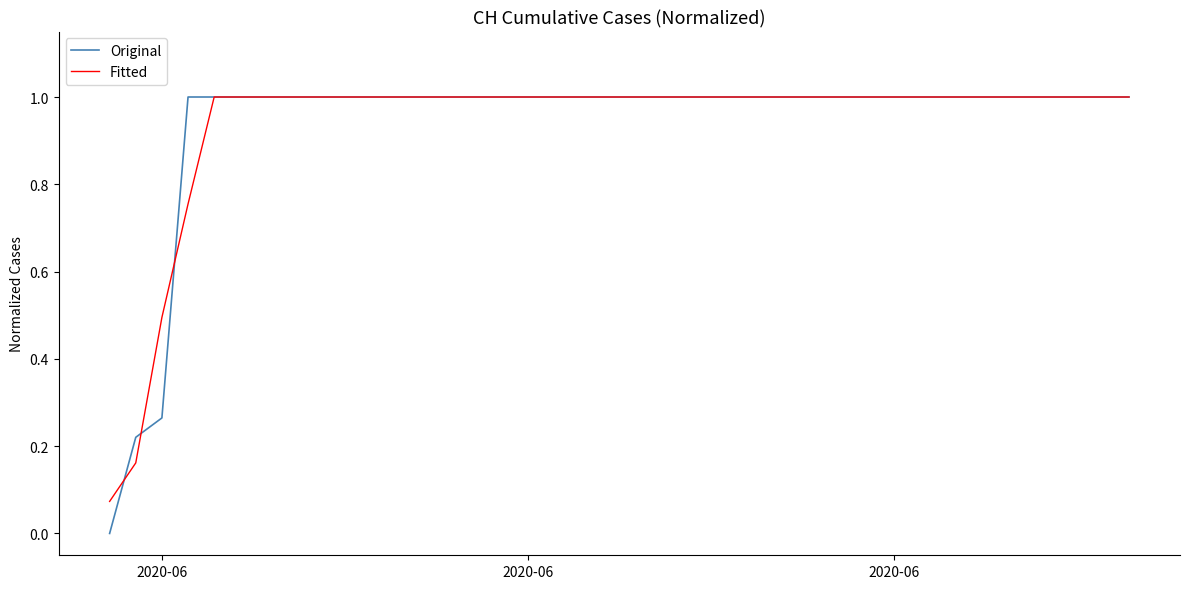

What is the highest value of the Original series?

1.0